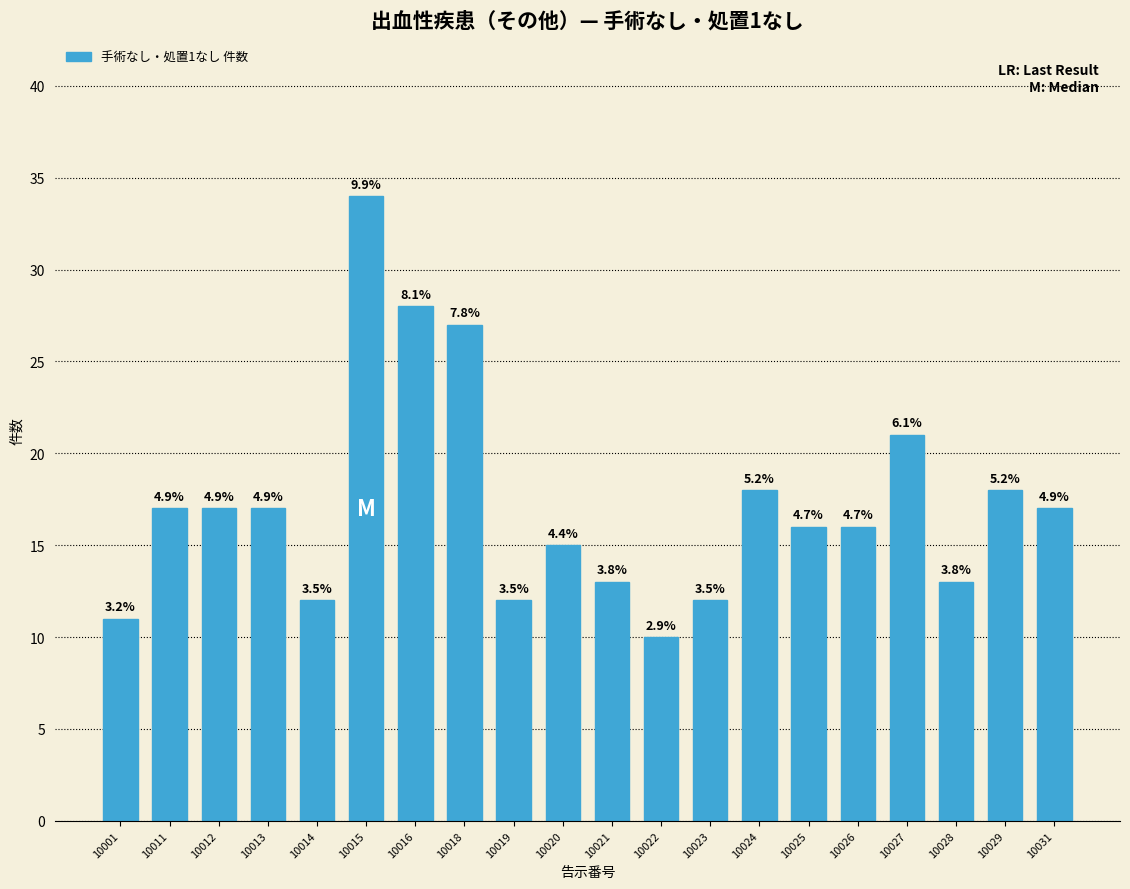

Are the bars horizontal?

No